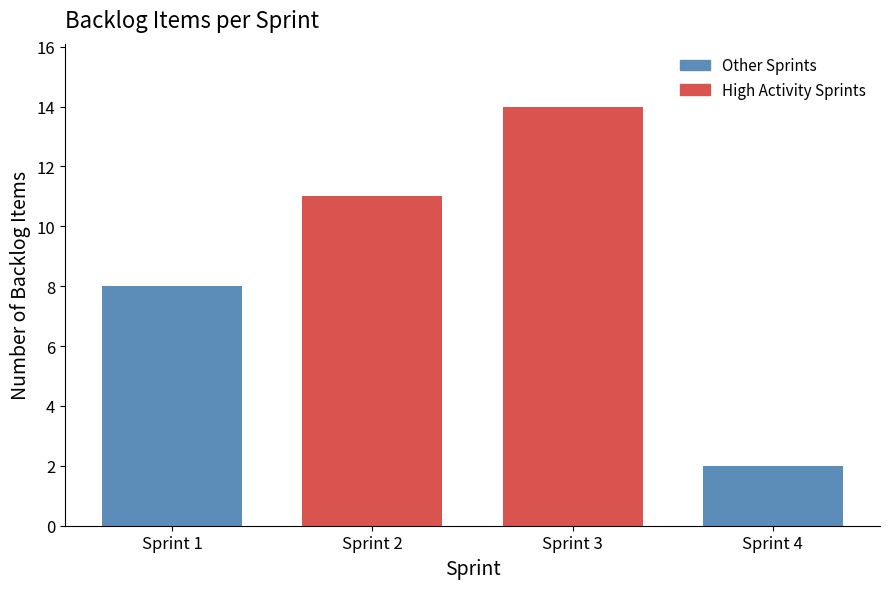

Reading right to left, transcribe all the data shown in this chart.

2	14	11	8